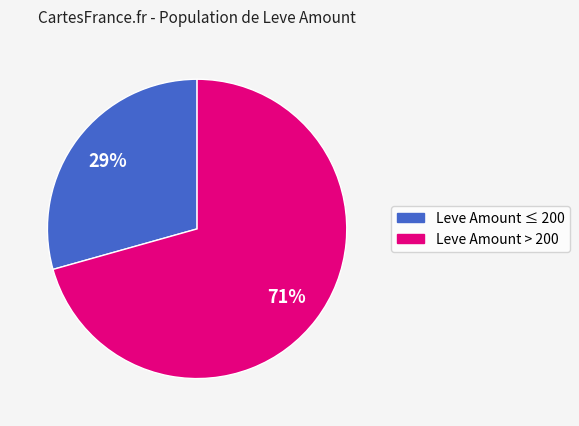

Is there a majority slice in this chart?

Yes